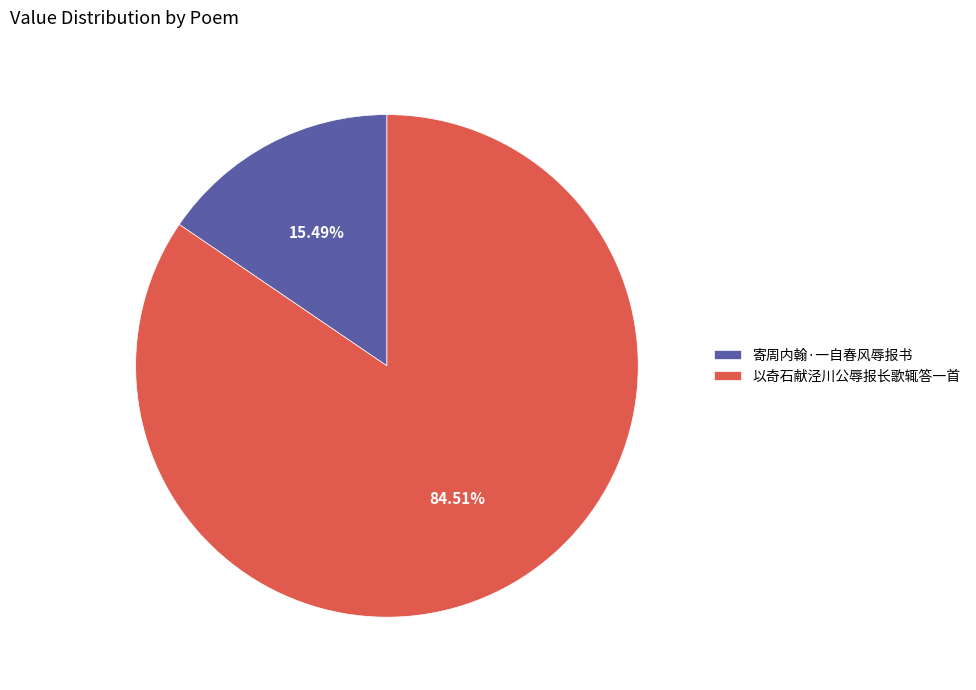

Between 寄周内翰·一自春风辱报书 and 以奇石献泾川公辱报长歌辄答一首, which is larger?

以奇石献泾川公辱报长歌辄答一首